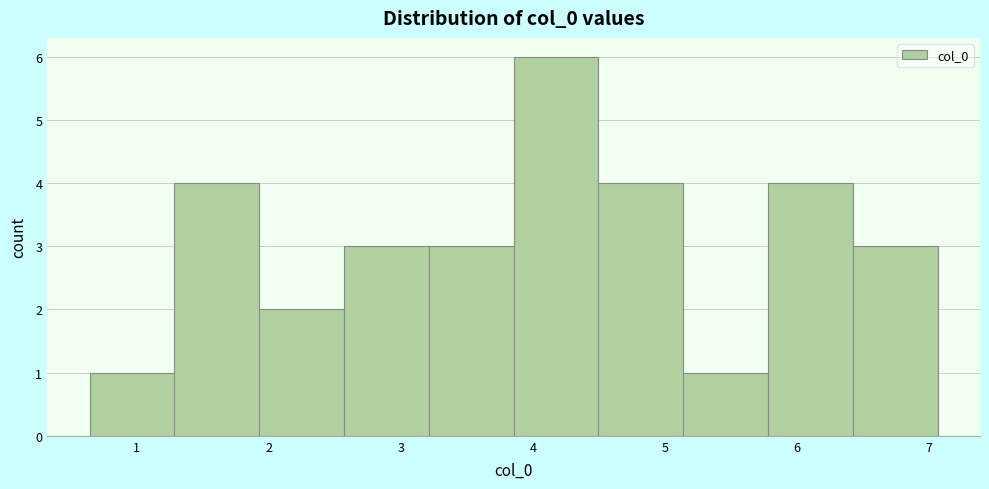

What is the height of the bar covering 2.6 to 3.2 on the x-axis? Neither the bar edges nor the heights are printed on the chart, so give them approximately, as read against the axes.

3